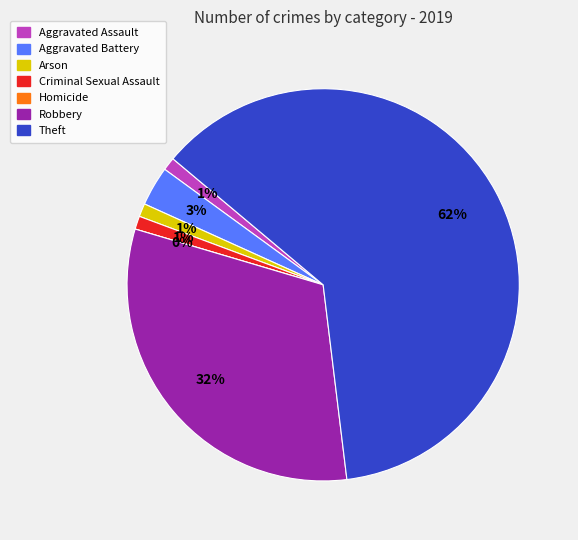

How many slices are in this pie chart?

7